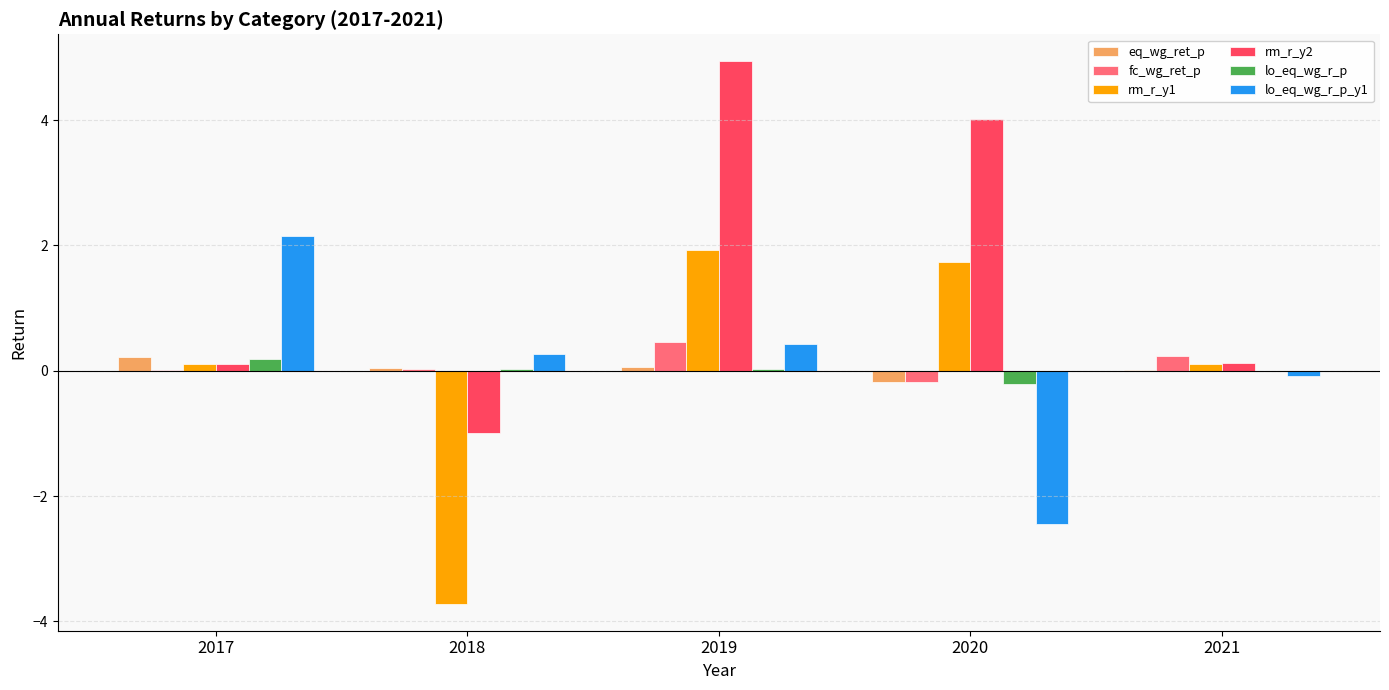

At which label does rm_r_y2 reach its peak?

2019